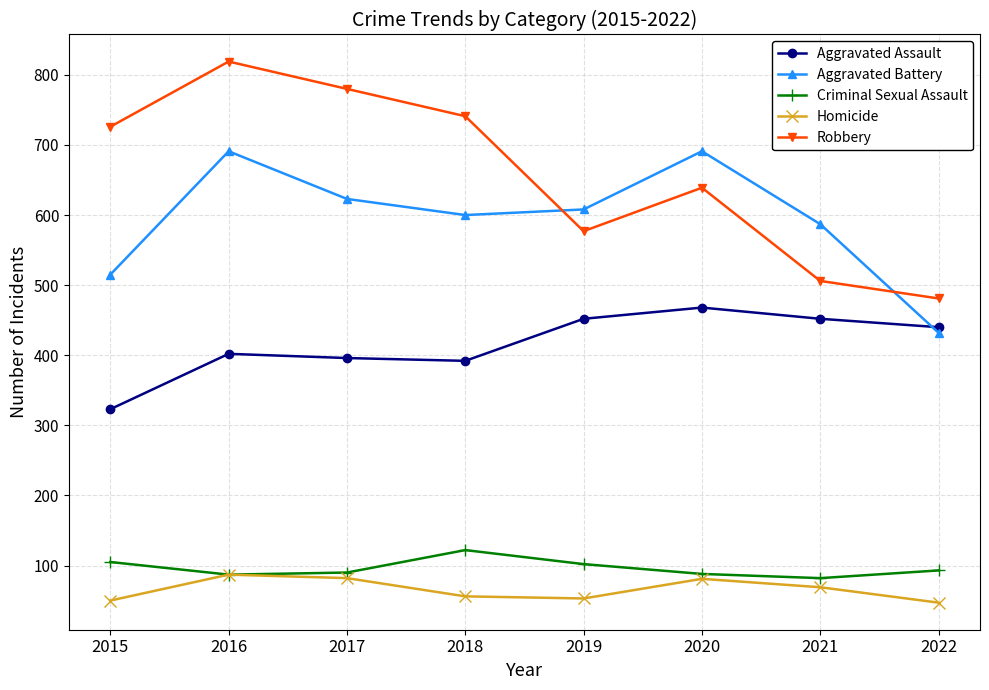

True or false: Criminal Sexual Assault and Robbery cross at least once.

False